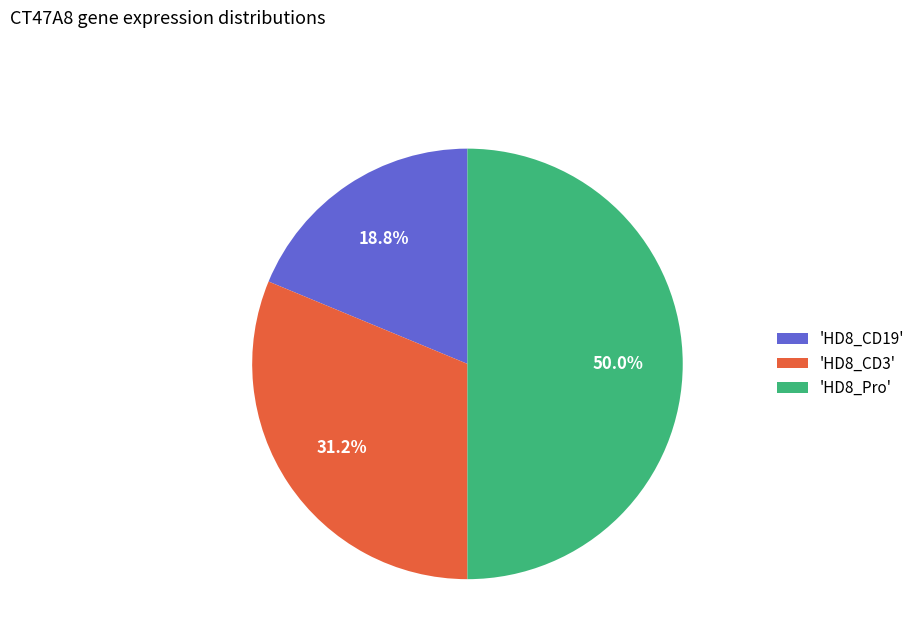

Does 'HD8_CD3' account for over 50% of the chart?

No